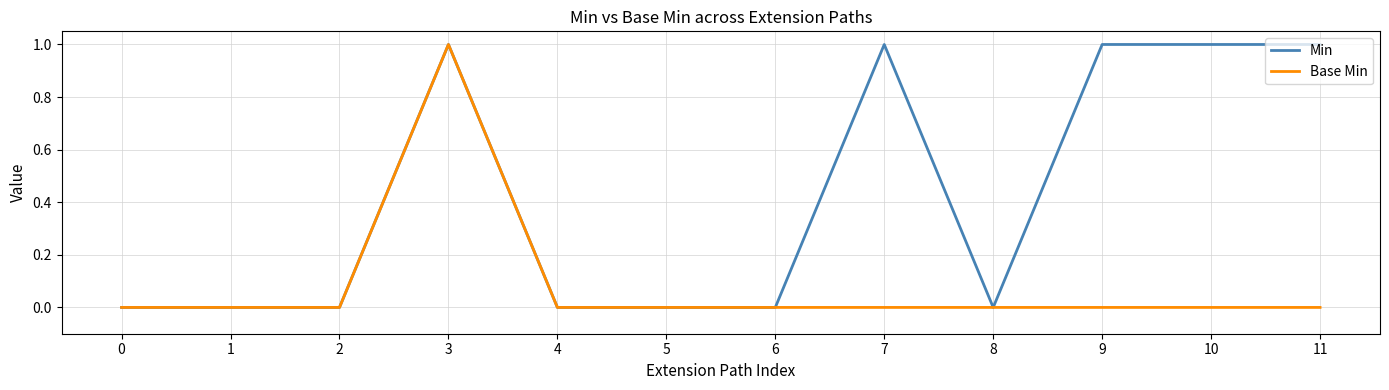

What is the difference between the highest and lowest values at 9?

1